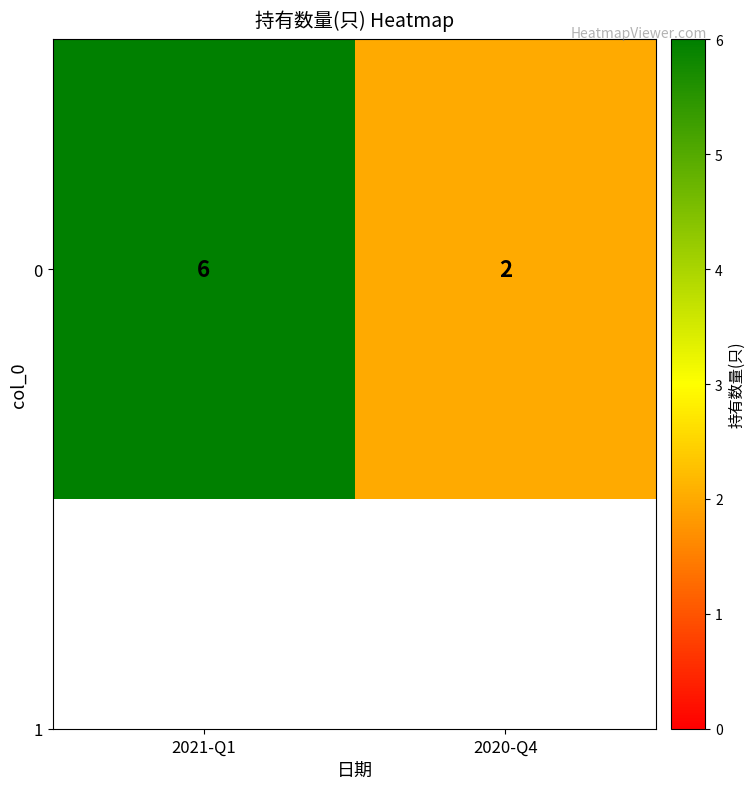

Reading left to right, list all the values displayed in this chart.

2021-Q1=6	2020-Q4=2